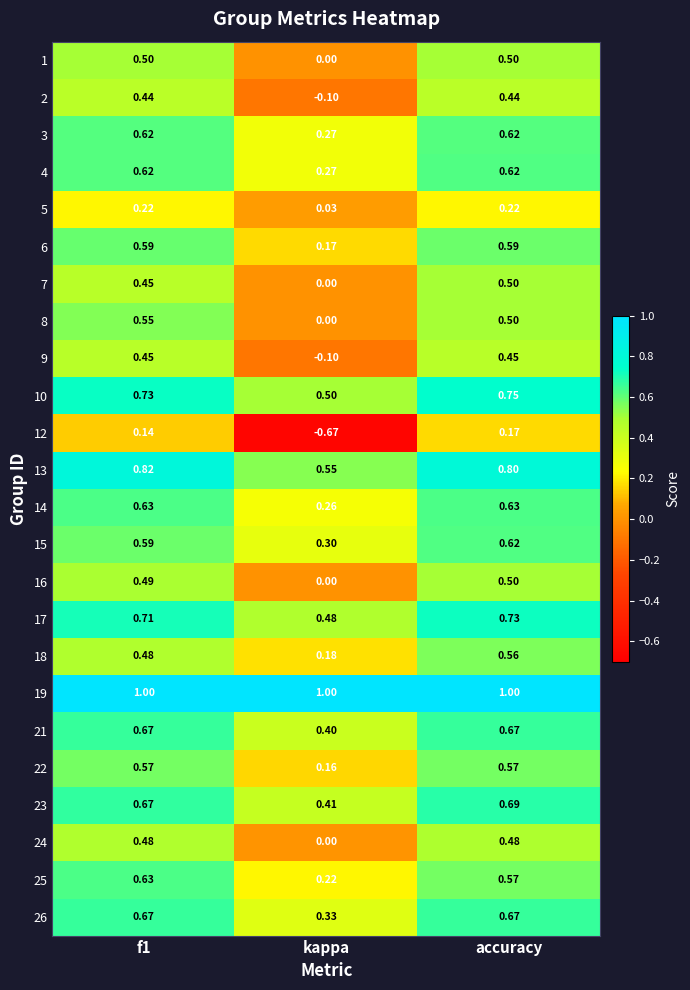

Which category has the lowest value across all series?

kappa